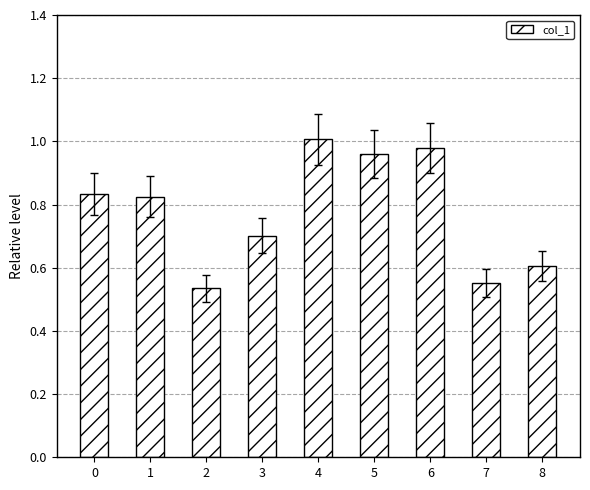

What is the sum of the values at 6 and 5?

1.9